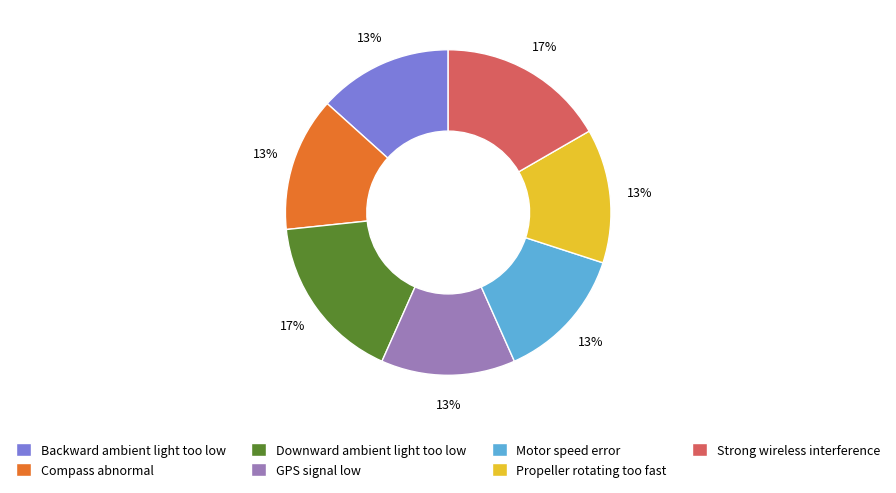

Approximately how many times larger is the value at Motor speed error compared to GPS signal low?

1.0